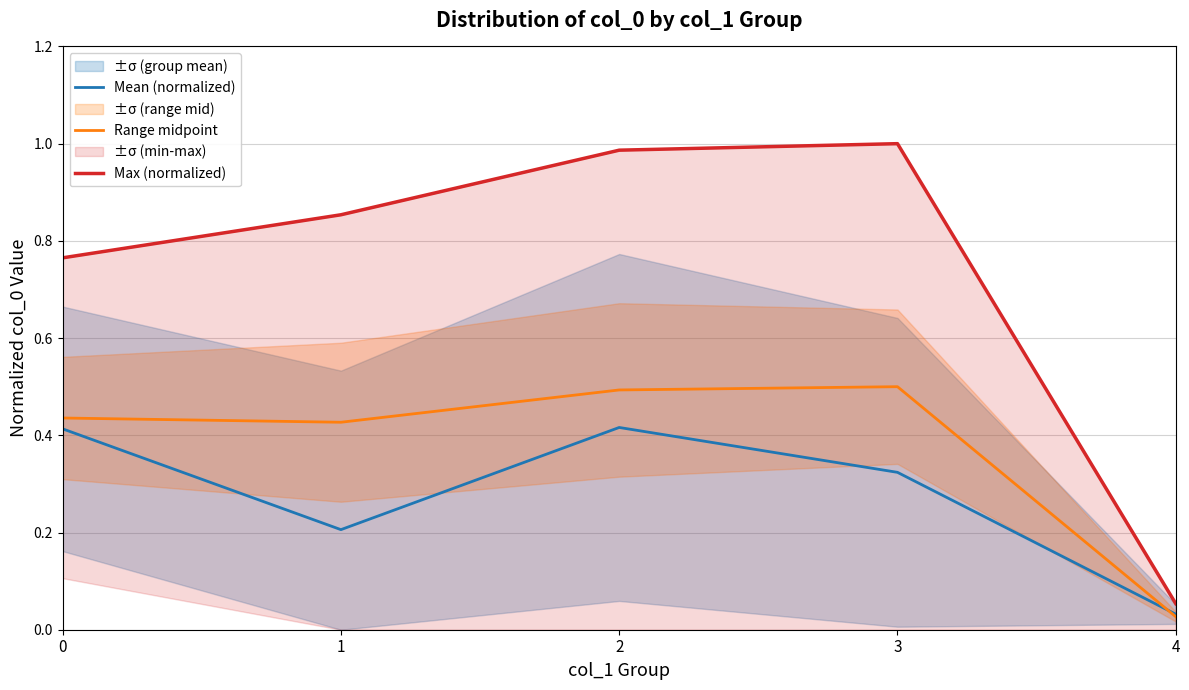

Where is the first local maximum for Mean (normalized)?

2